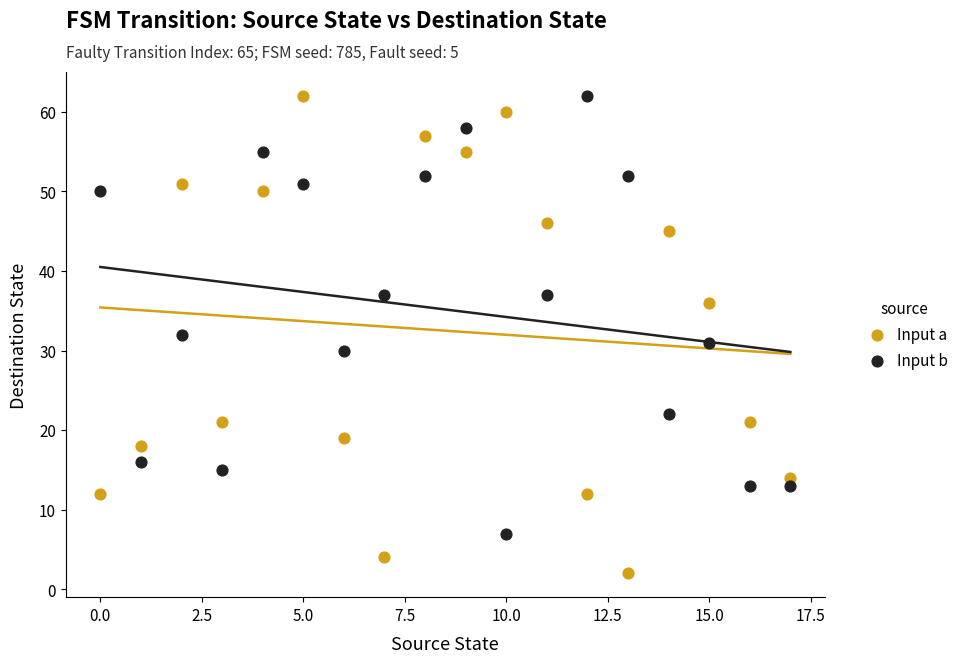

What are all the series names shown in the legend?

Input a, Input b